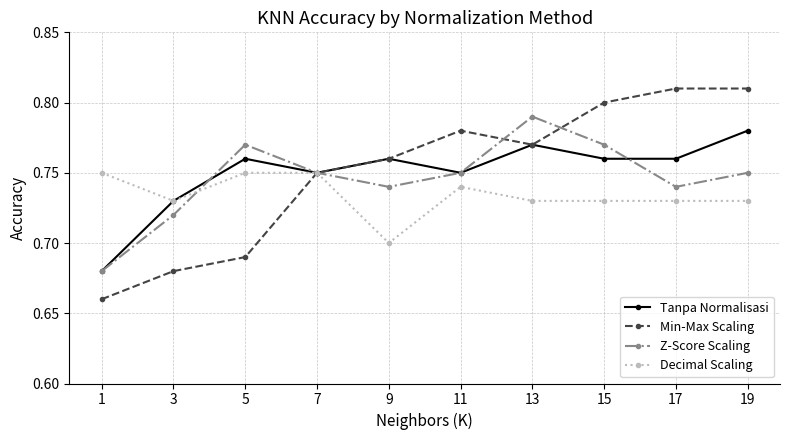

Which label corresponds to the smallest value in the chart?

1